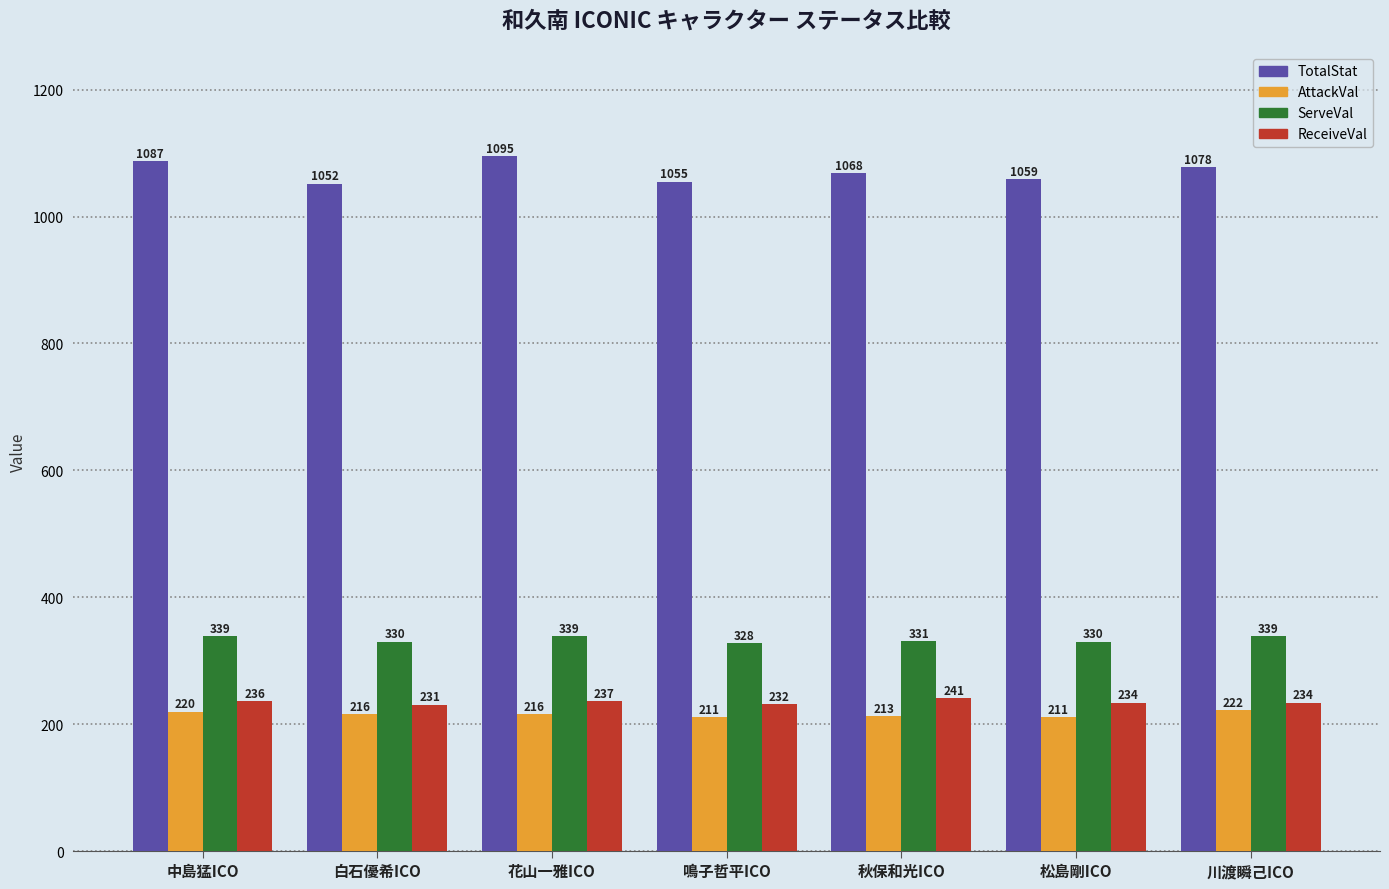

What are all the series names shown in the legend?

TotalStat, AttackVal, ServeVal, ReceiveVal